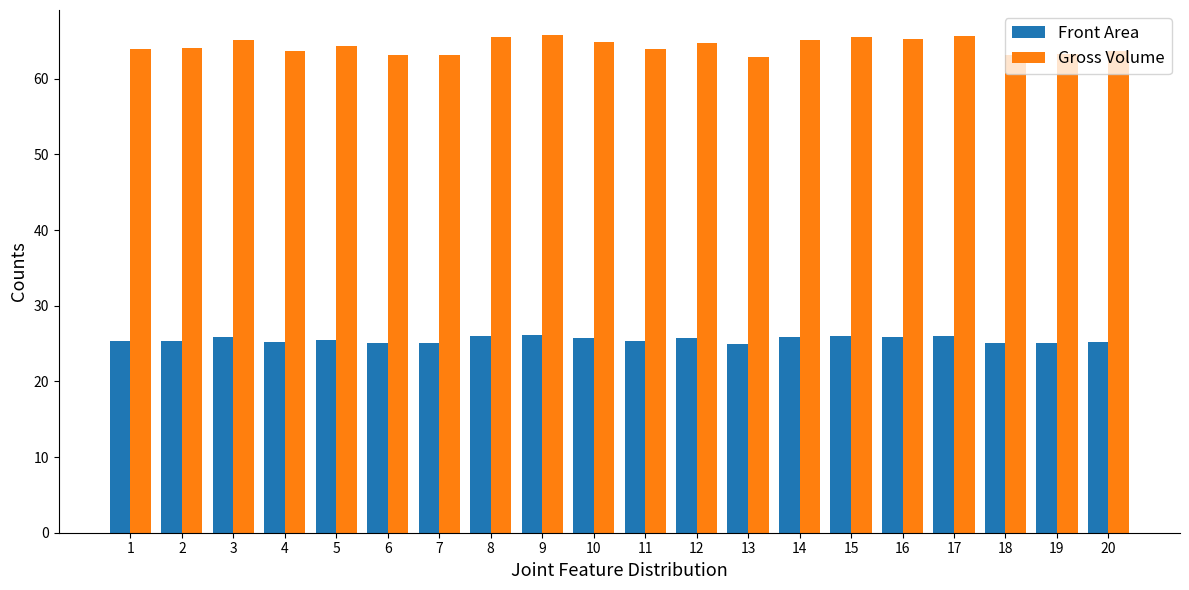

What is the highest value of the Front Area series?

26.1